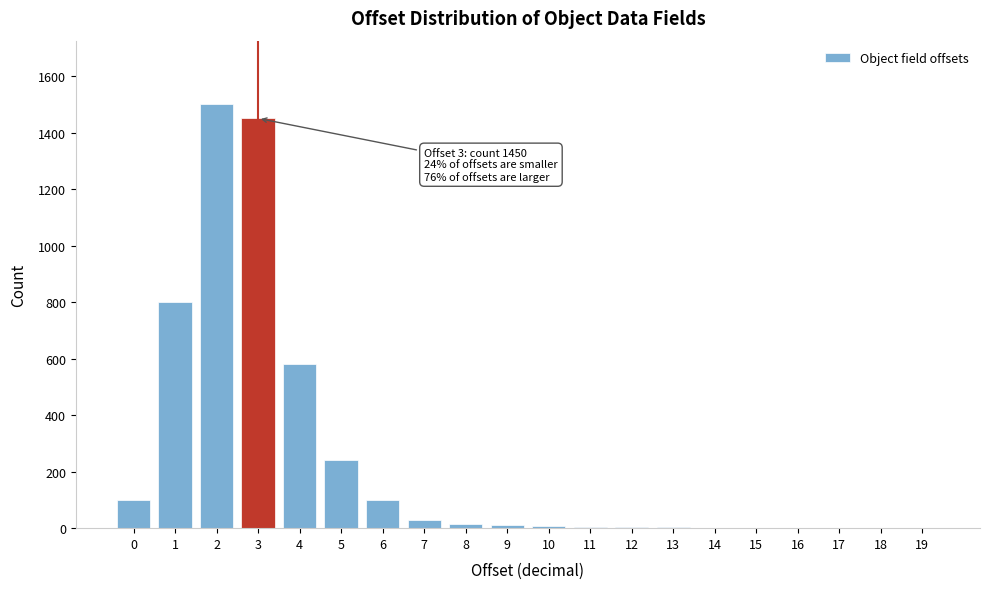

What is the greatest value displayed?

1500